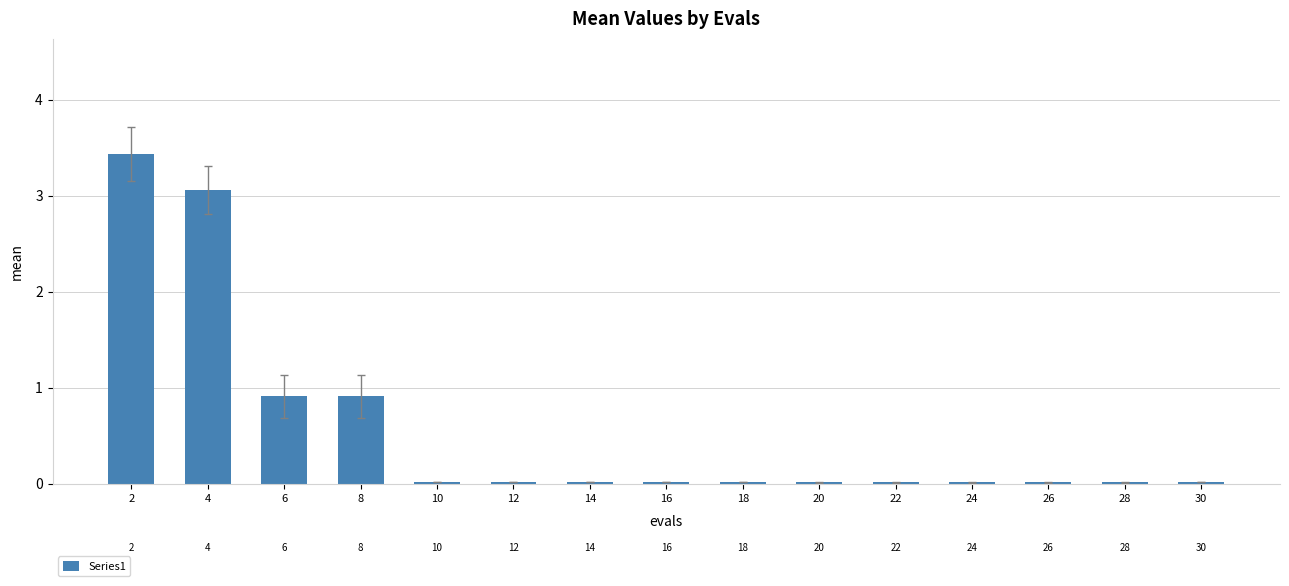

Reading left to right, extract all data points from this chart.

2=3.4	4=3.1	6=0.9	8=0.9	10=0.0	12=0.0	14=0.0	16=0.0	18=0.0	20=0.0	22=0.0	24=0.0	26=0.0	28=0.0	30=0.0